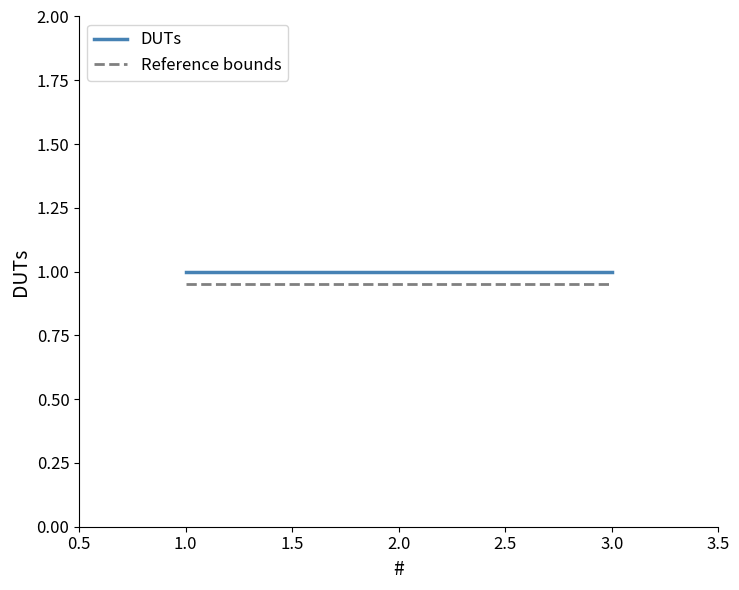

What is the lowest value of the DUTs series?

1.0